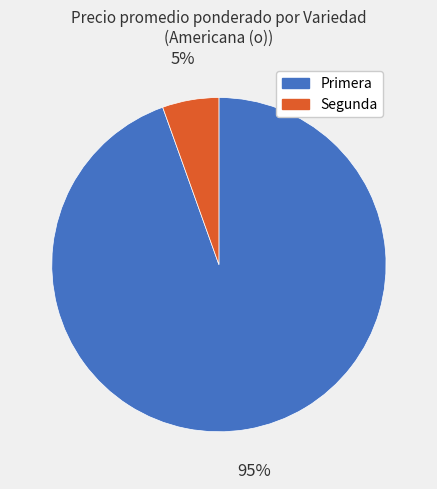

Does any single category account for the majority?

Yes